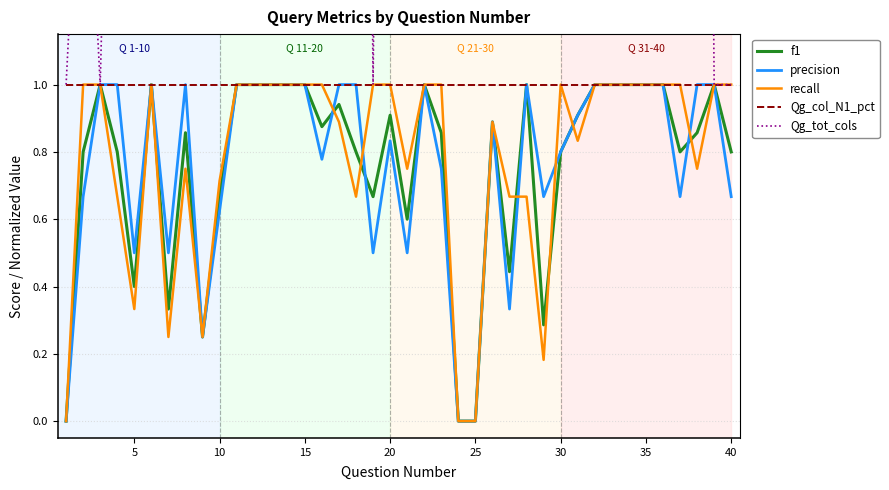

In f1, how many points are higher than both neighbors (excluding endpoints)?

9